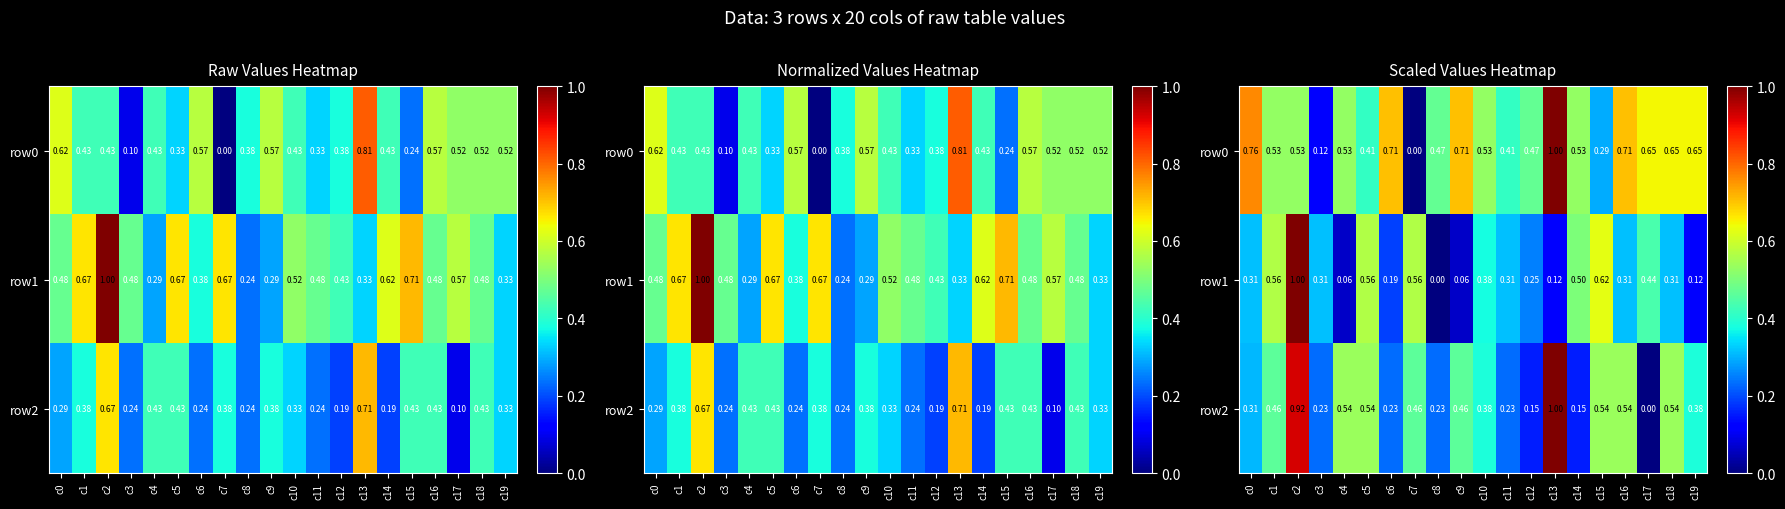

At which label is row2 closest to 0?

c17